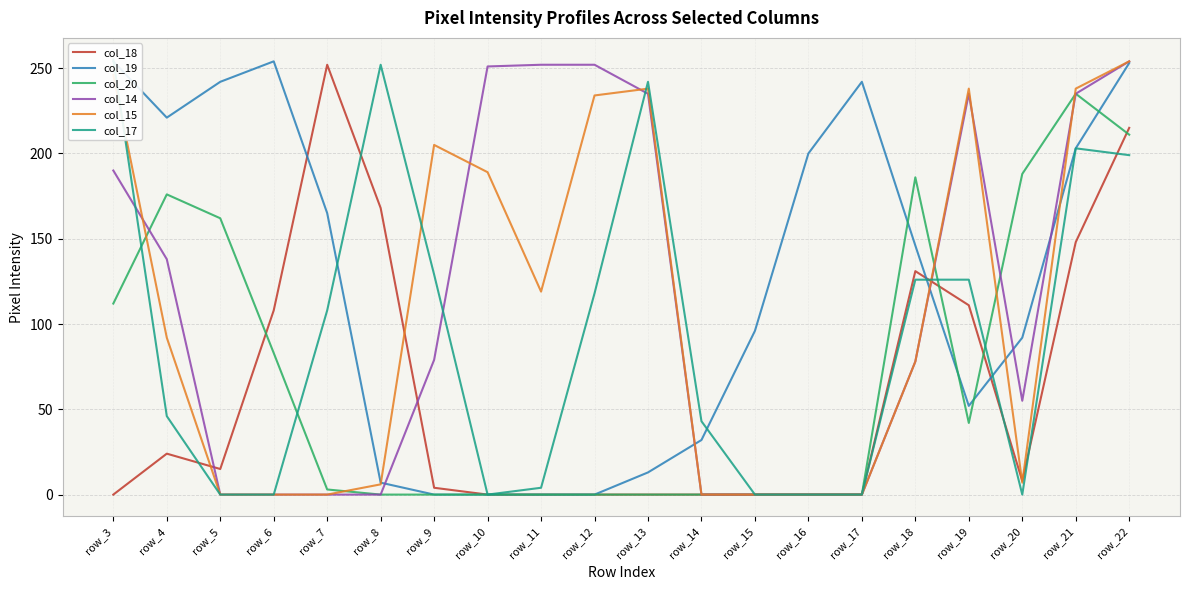

What is the approximate value of col_14 at row_11, to the nearest 5?

250